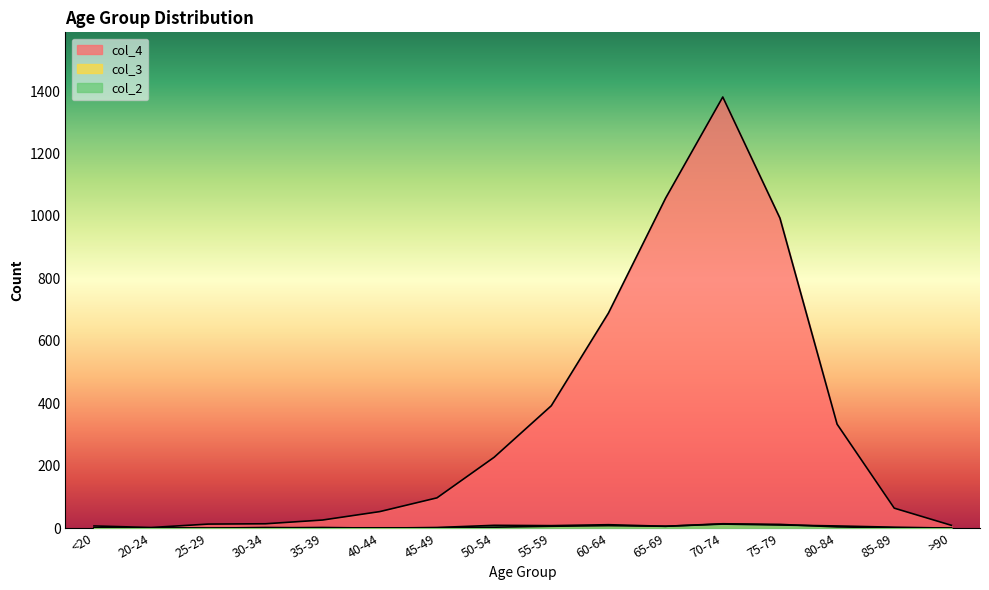

Where does the col_2 series first go above 3?

50-54